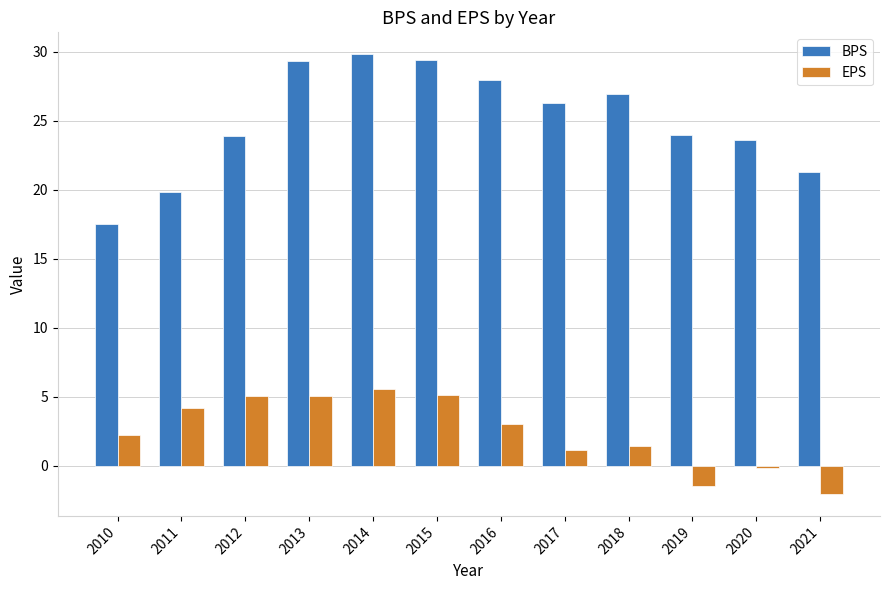

What is the minimum value shown in the chart?

-2.0